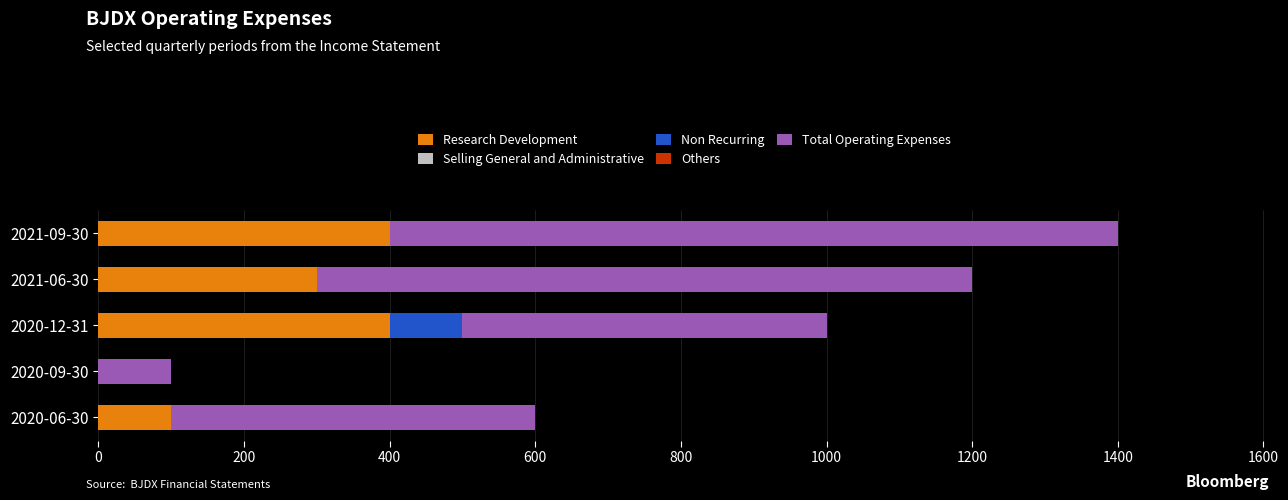

What is the highest value of the Research Development series?

400